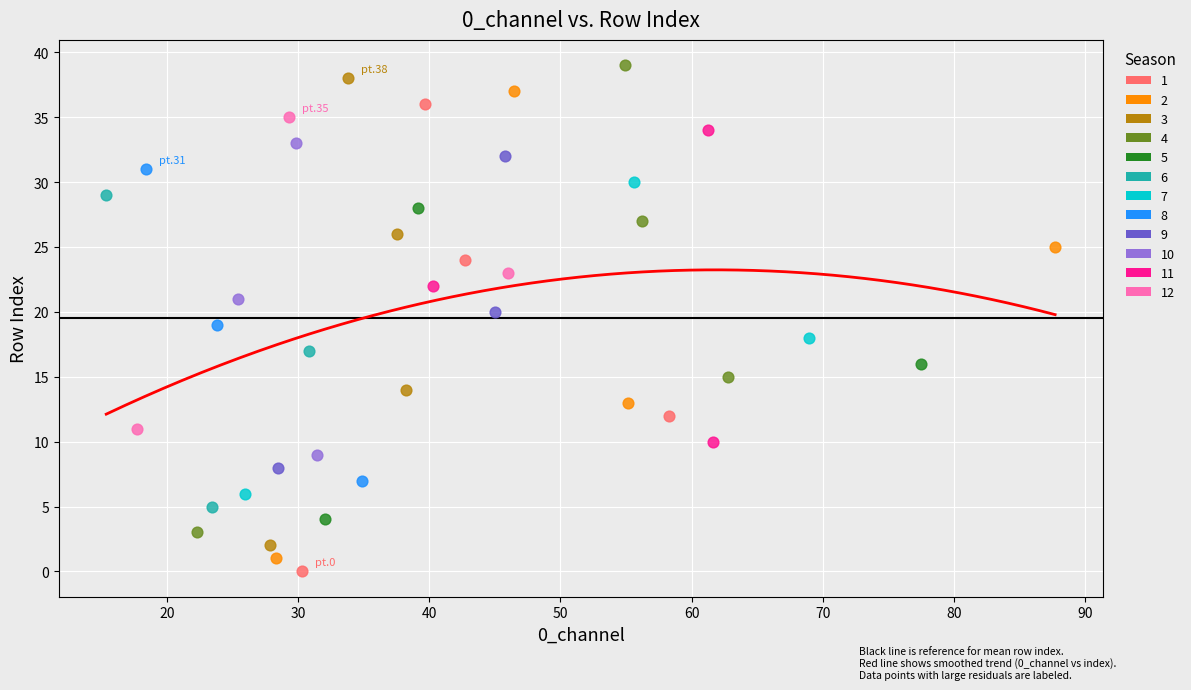

What are all the series names shown in the legend?

1, 2, 3, 4, 5, 6, 7, 8, 9, 10, 11, 12